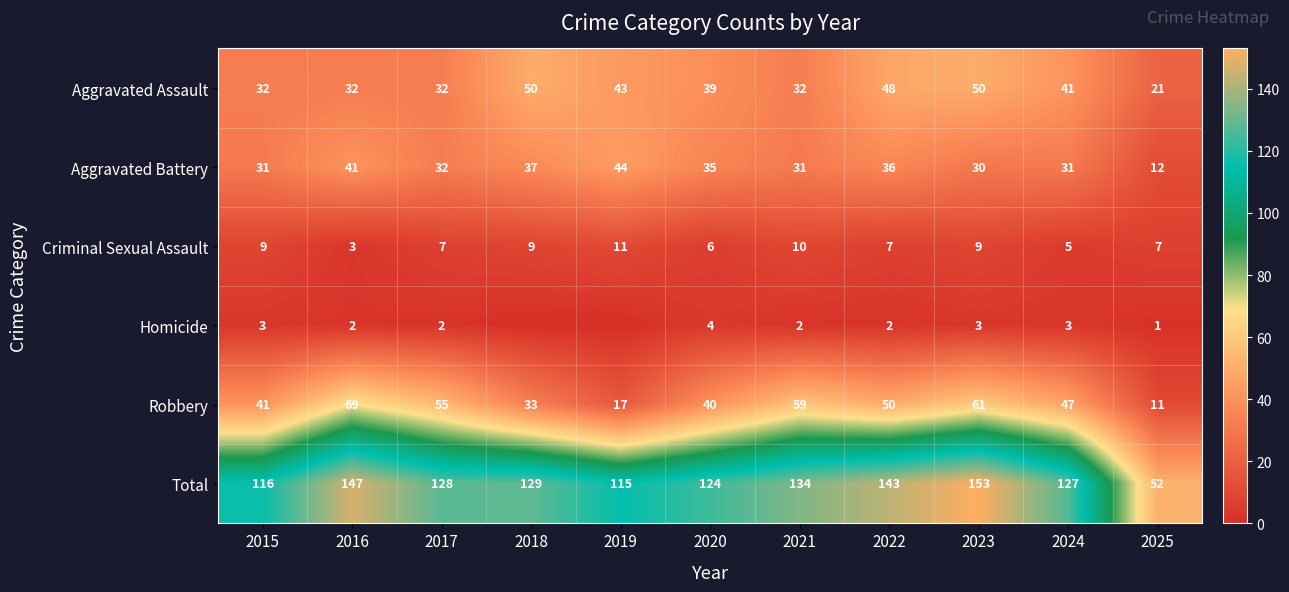

Which category has the highest value across all series?

2023